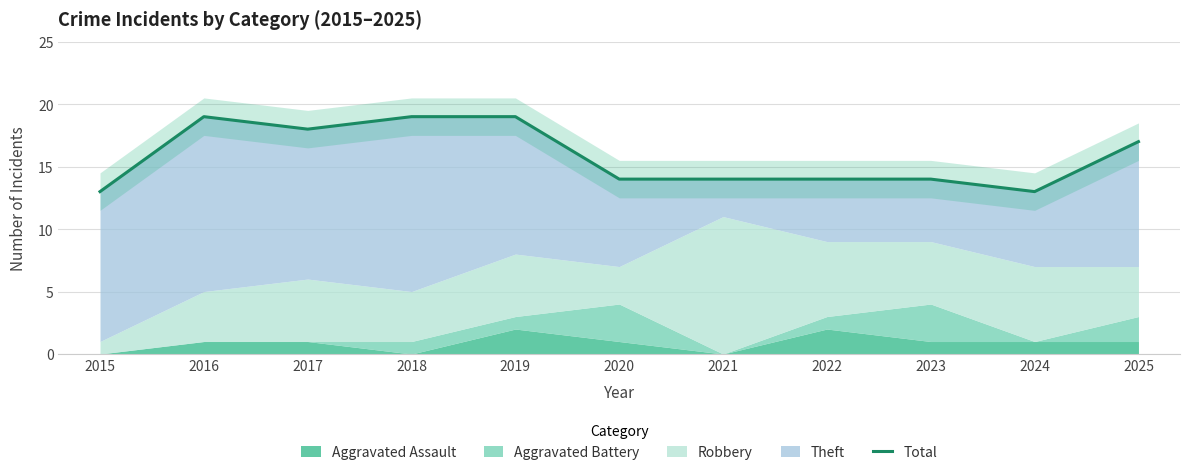

At which category does the chart reach its peak across all series?

2016